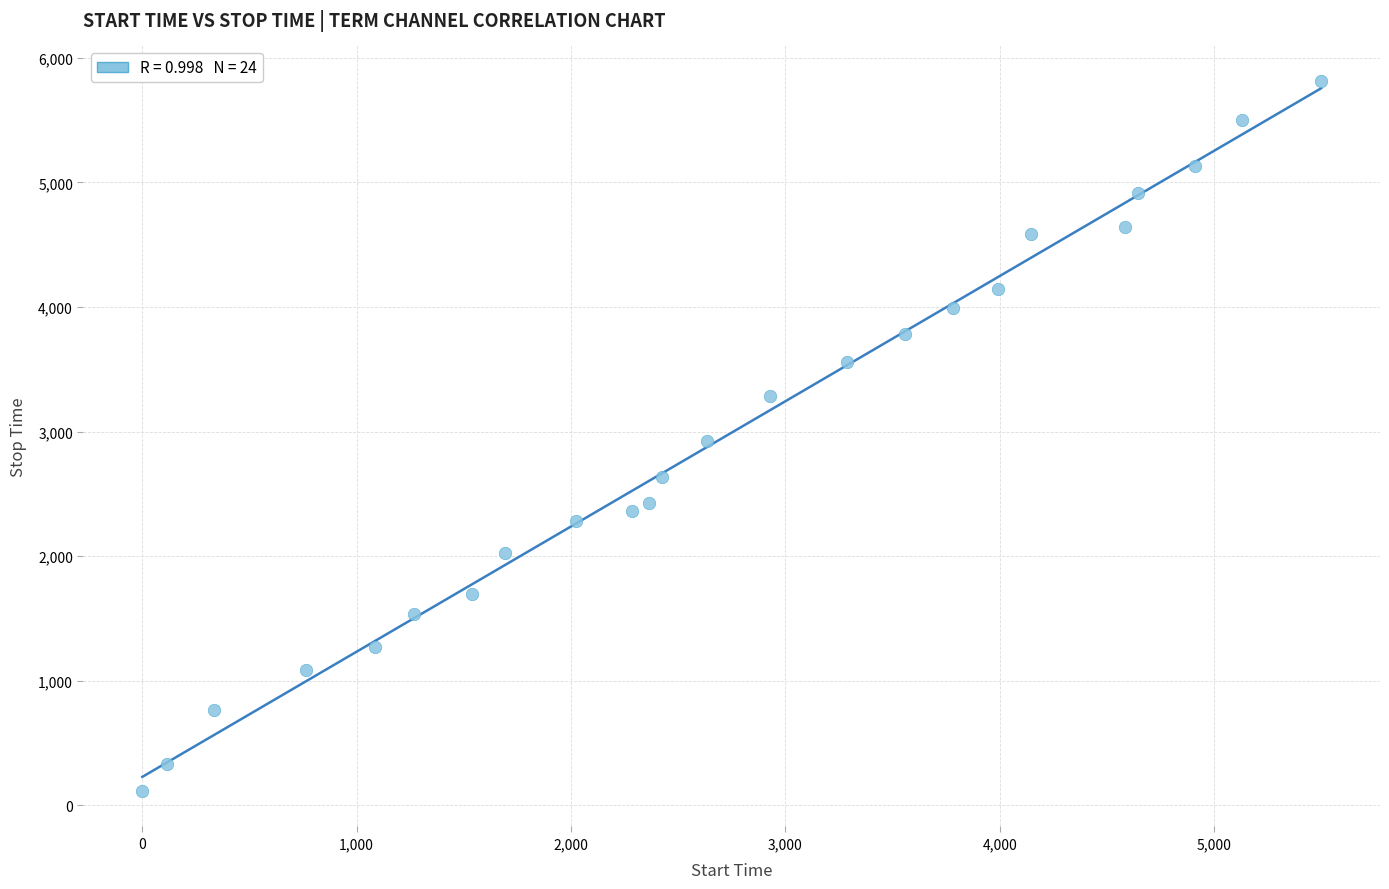

What is the range of Y values (max minus min)?

5699